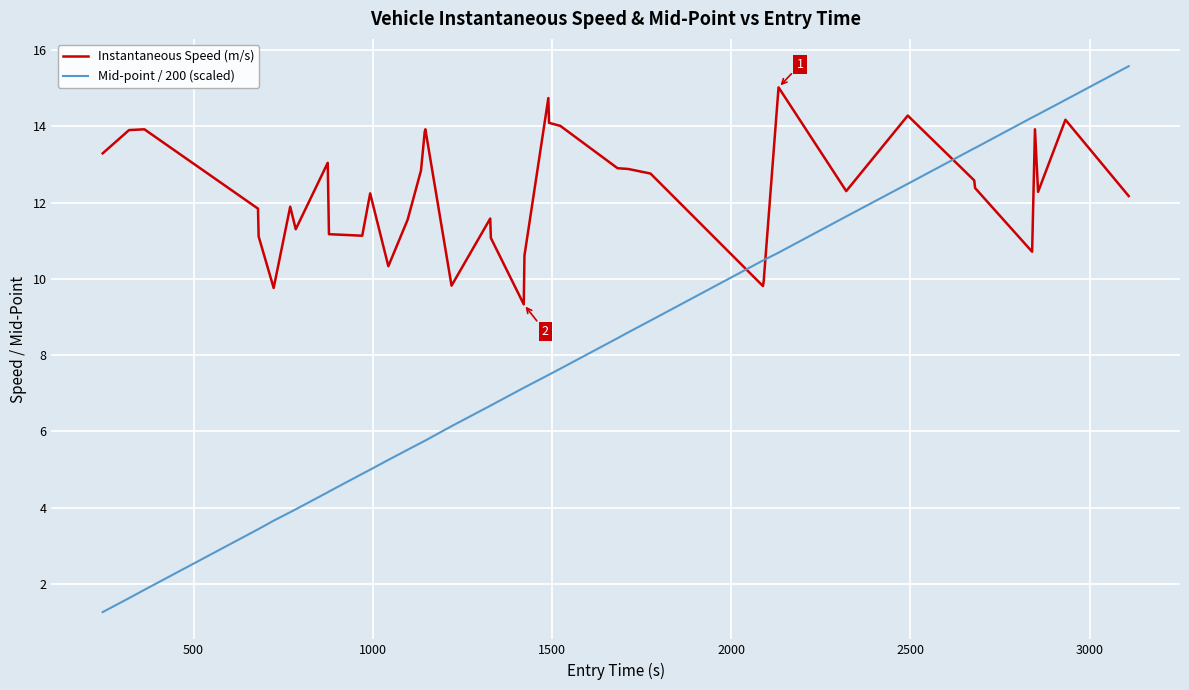

Which series has the largest total across all categories?

Instantaneous Speed (m/s)